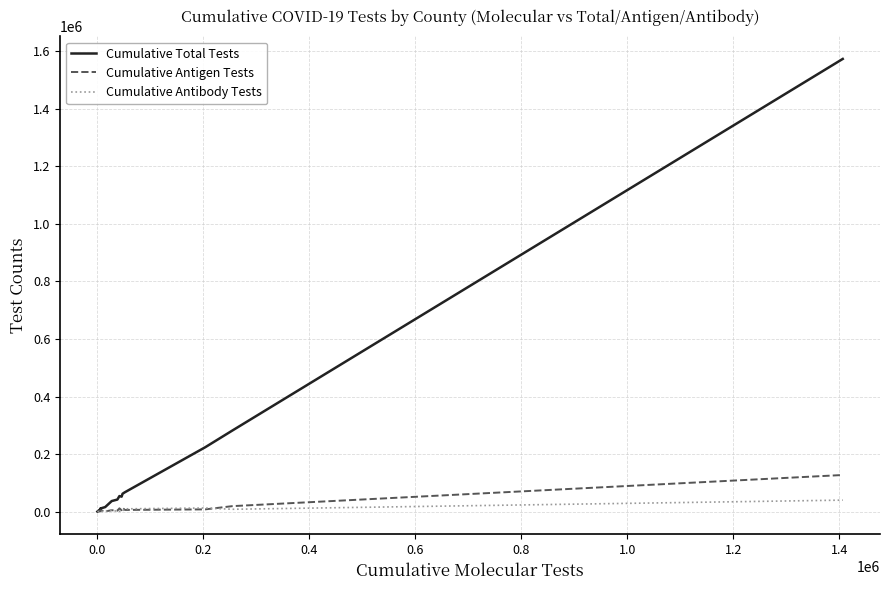

Rank the series by their maximum value, from lowest to highest.

Cumulative Antibody Tests, Cumulative Antigen Tests, Cumulative Total Tests